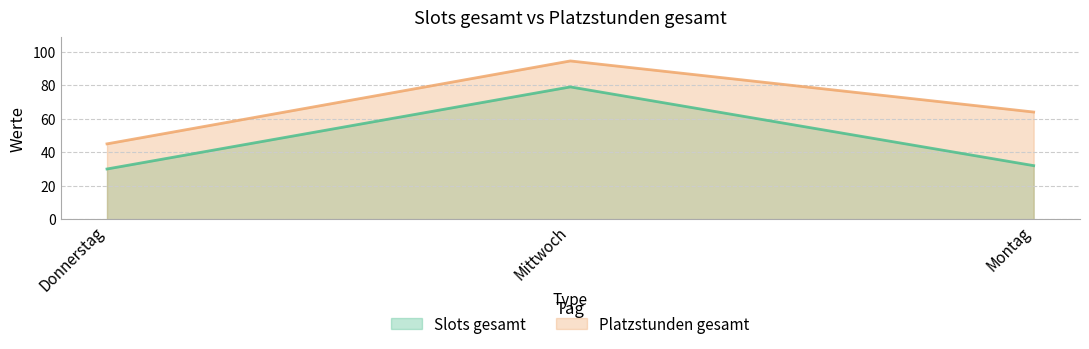

What is the difference between the highest and lowest values at Montag?

32.0